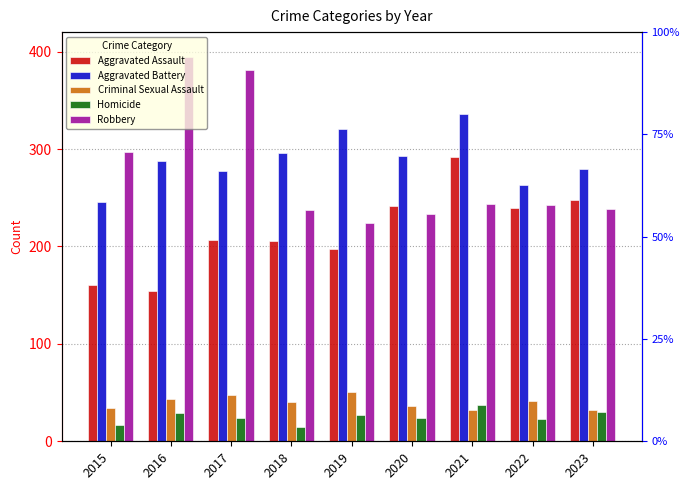

What is the spread (max minus min) of values at 2017?

357